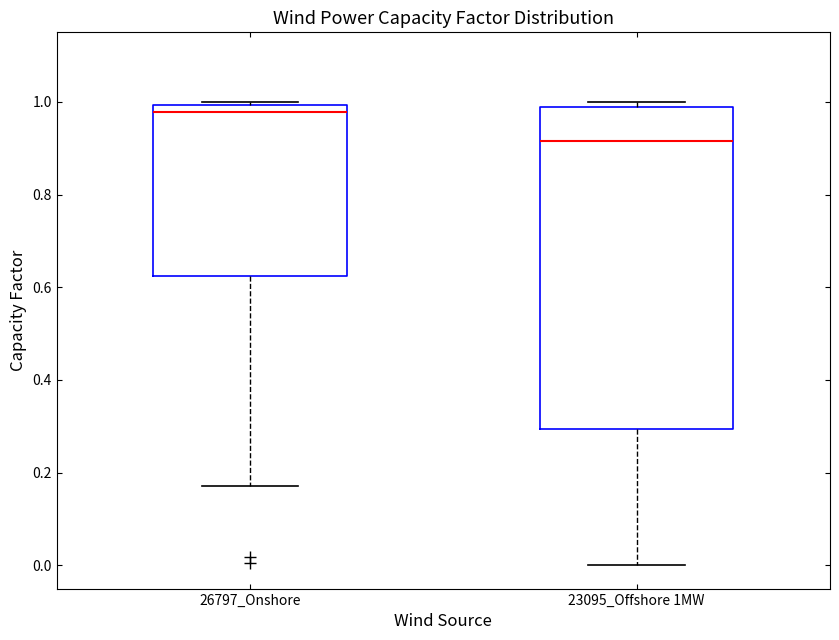

Which box's median line is the highest?

26797_Onshore